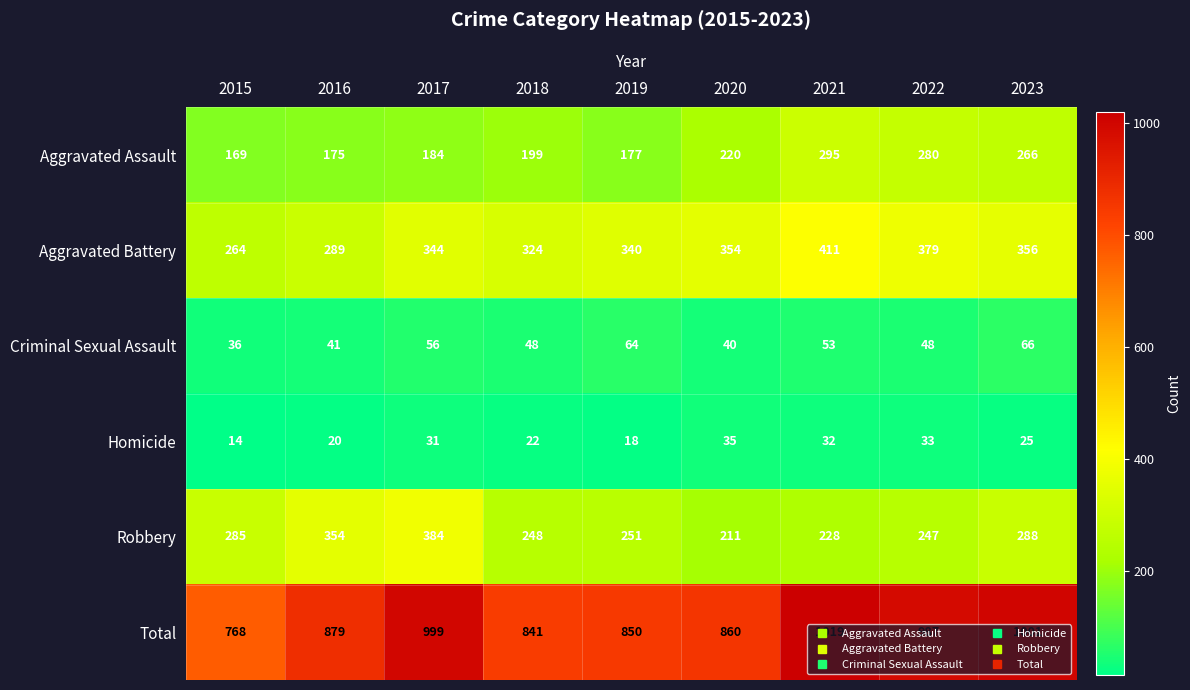

List the series in order of their peak value, lowest first.

Homicide, Criminal Sexual Assault, Aggravated Assault, Robbery, Aggravated Battery, Total